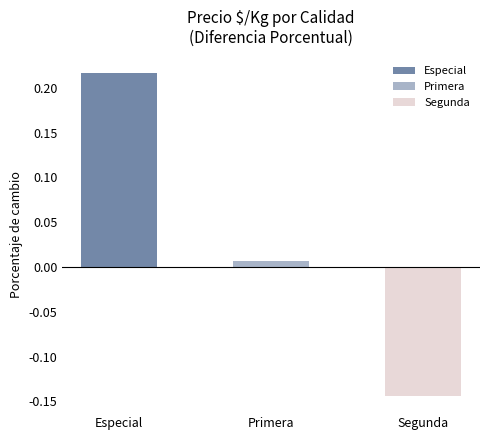

Is it true that the value at Especial is 0.3?

False